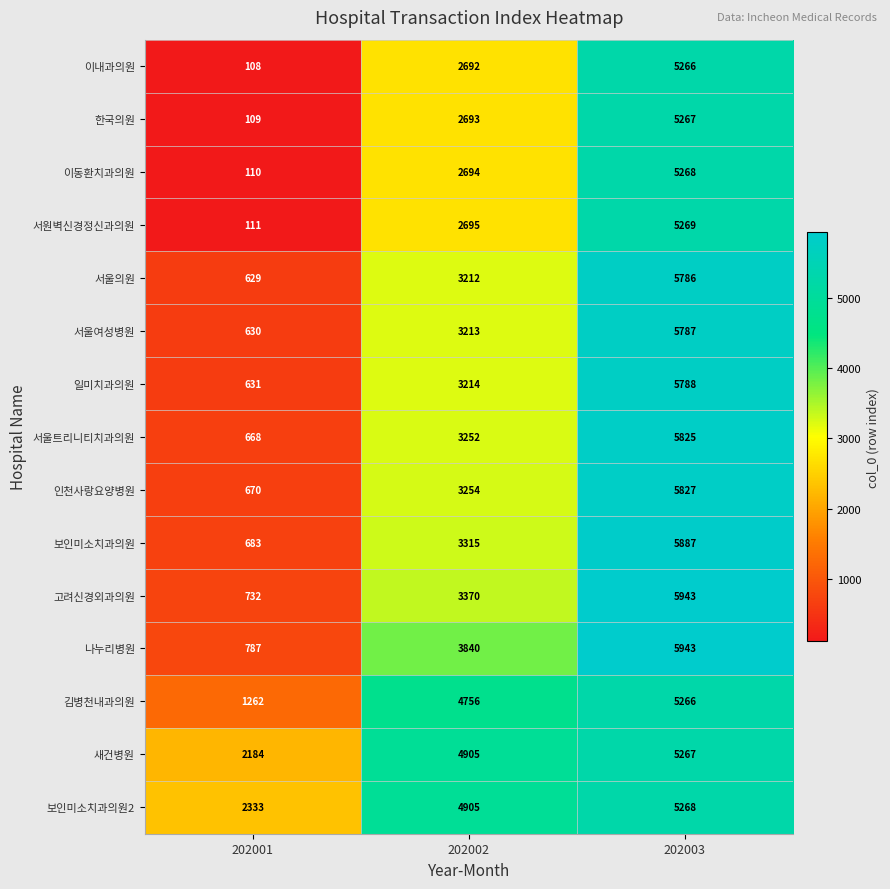

What is the minimum value shown in the chart?

108